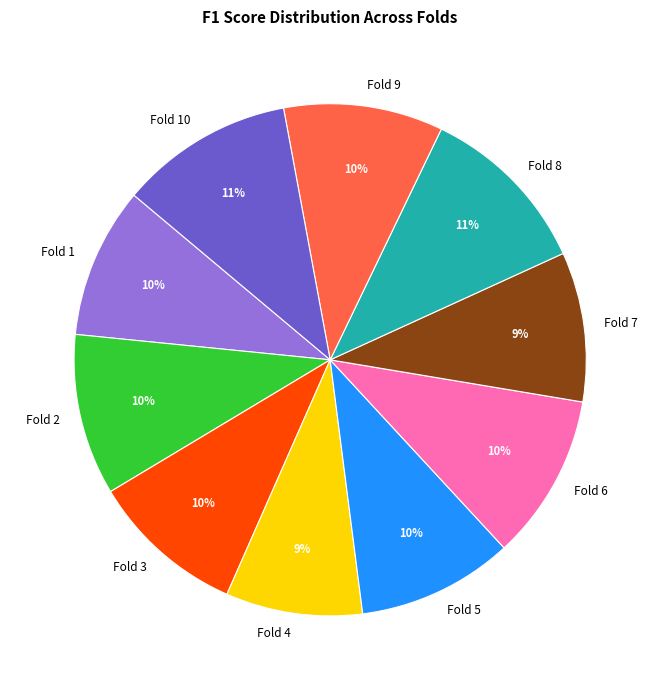

How many slices are in this pie chart?

10